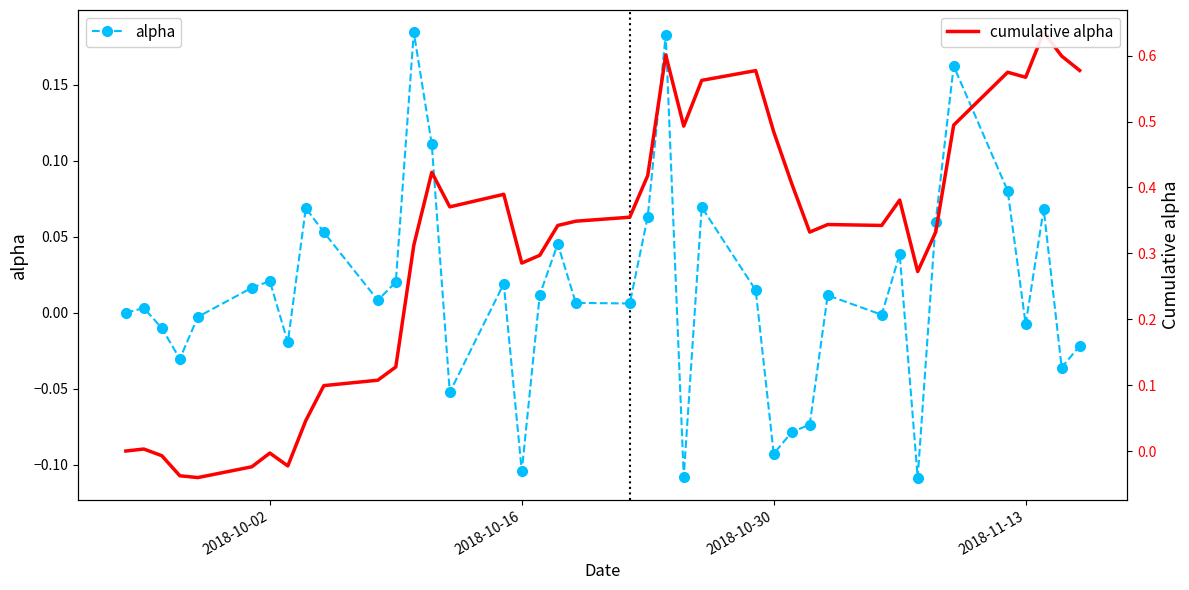

After their last crossing, which series has the higher values: cumulative alpha or alpha?

cumulative alpha